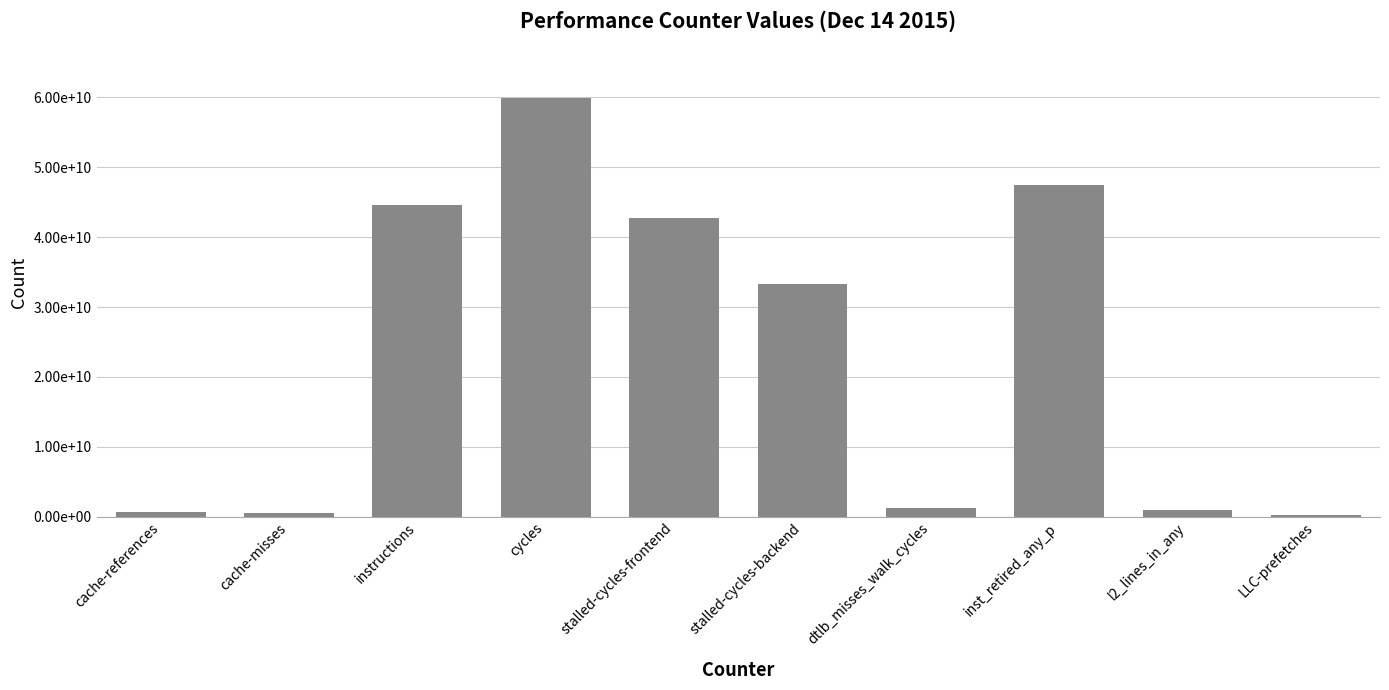

How many bars are there in total?

10